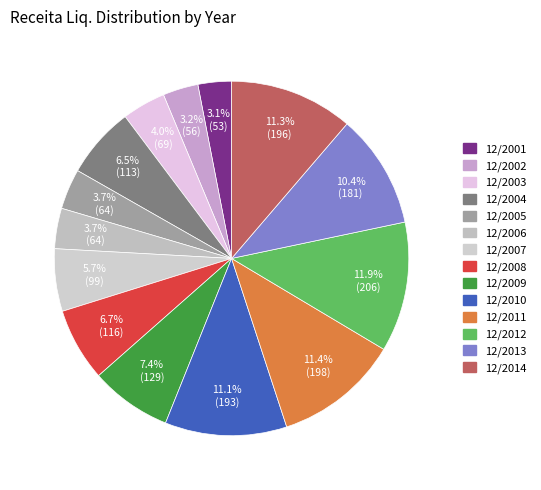

How many slices are in this pie chart?

14